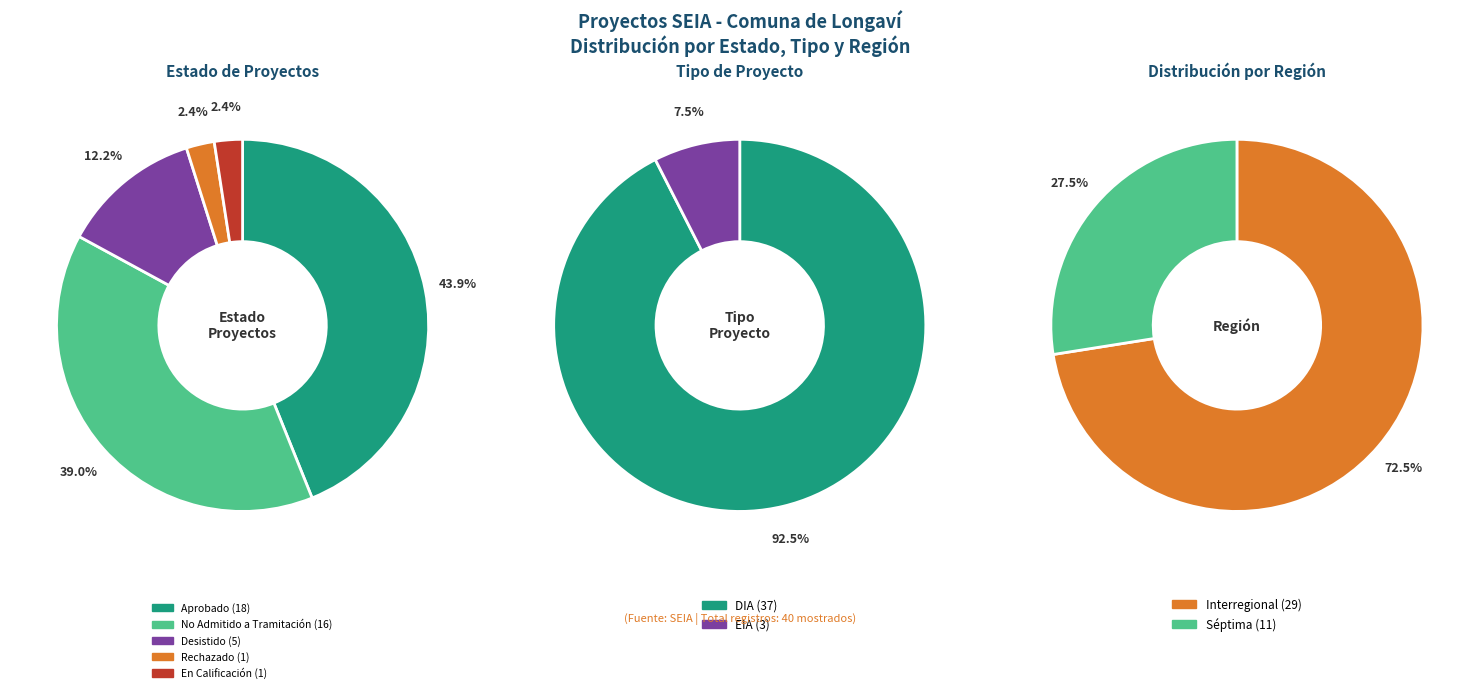

What is the difference between the highest and lowest values at Aprobado?

18